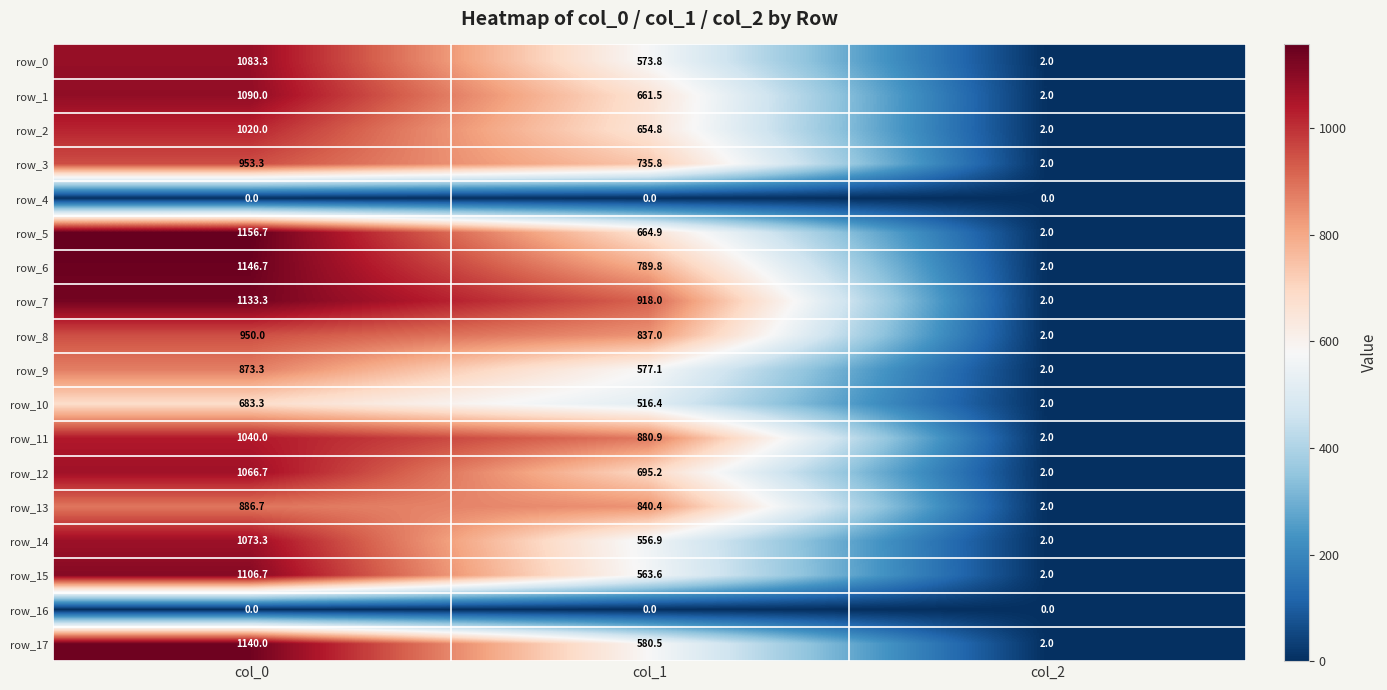

At which label does row_0 first exceed 573?

col_0